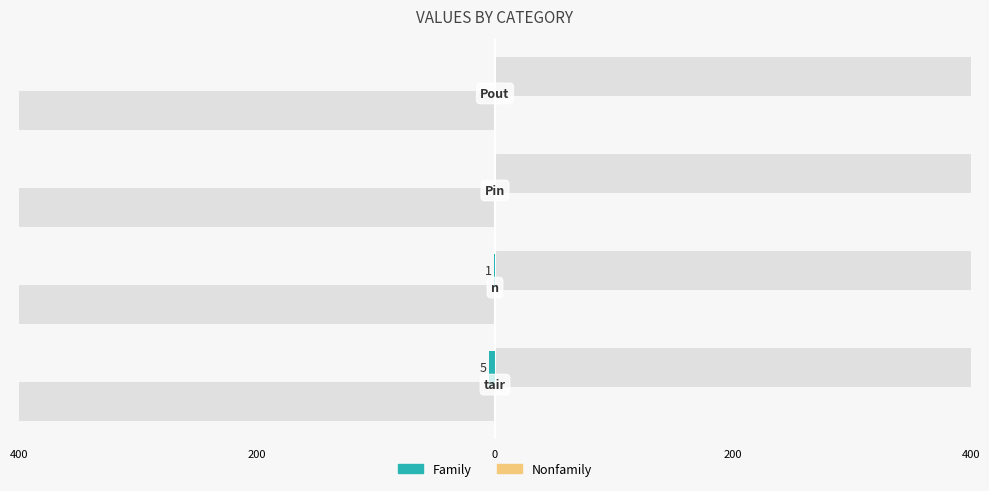

Reading left to right, what are all the values shown in this chart?

Family: -5.0	-1.0	0.0	0.0
Nonfamily: 0.3	0.3	0.3	0.3